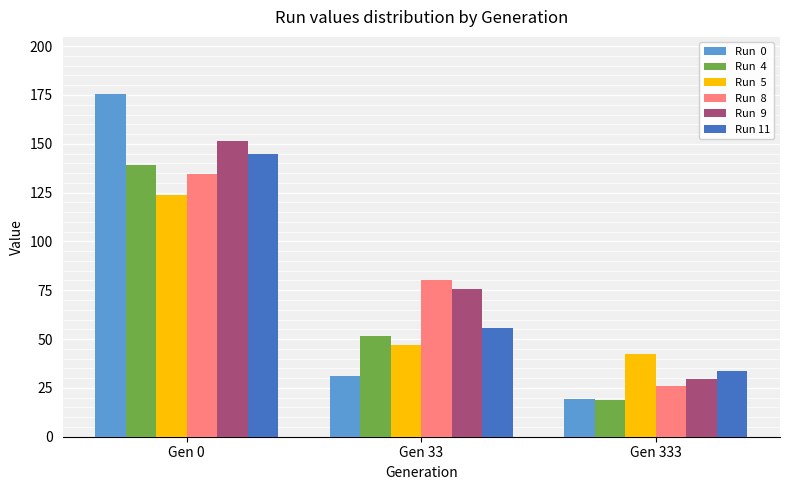

What is the difference between the highest and lowest values at Gen 333?

23.9